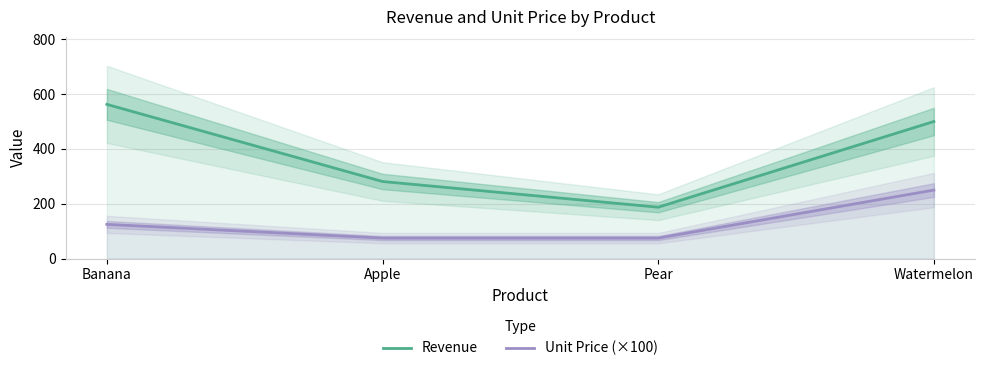

Which series has the largest total across all categories?

Revenue